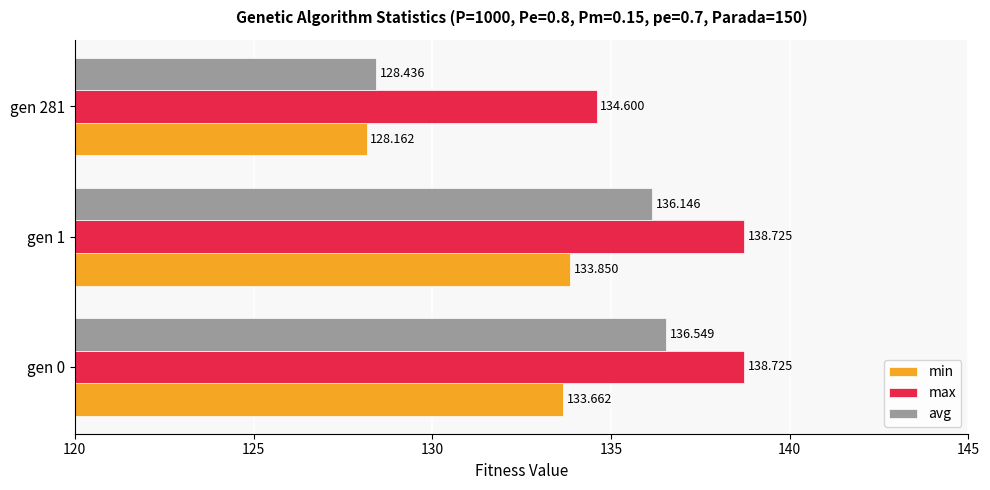

What are all the series names shown in the legend?

min, max, avg